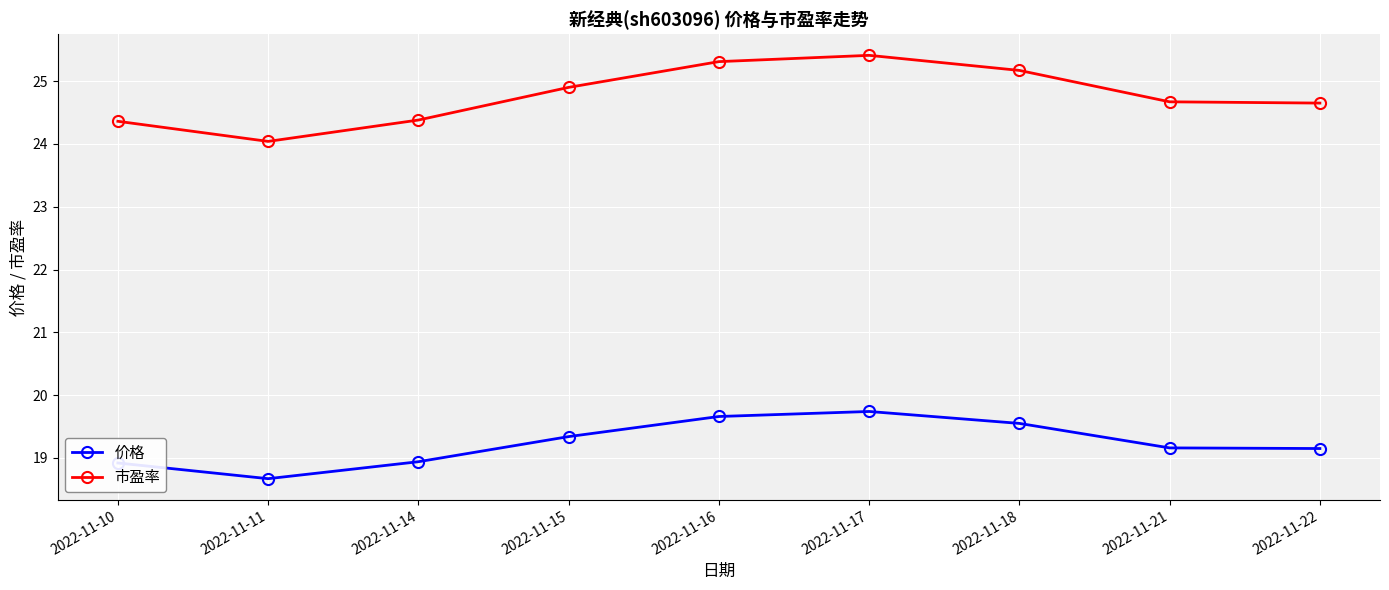

Which category has the highest value in the 价格 series?

2022-11-17